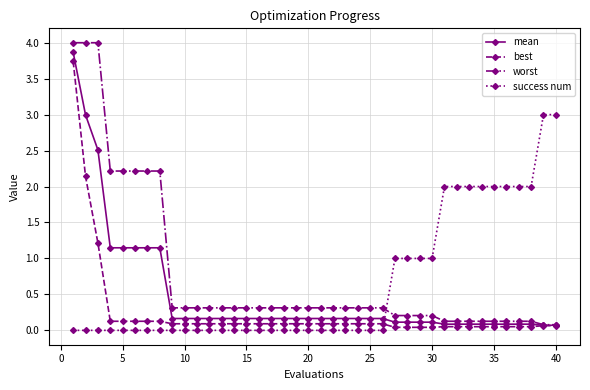

After their last crossing, which series has the higher values: worst or success num?

success num